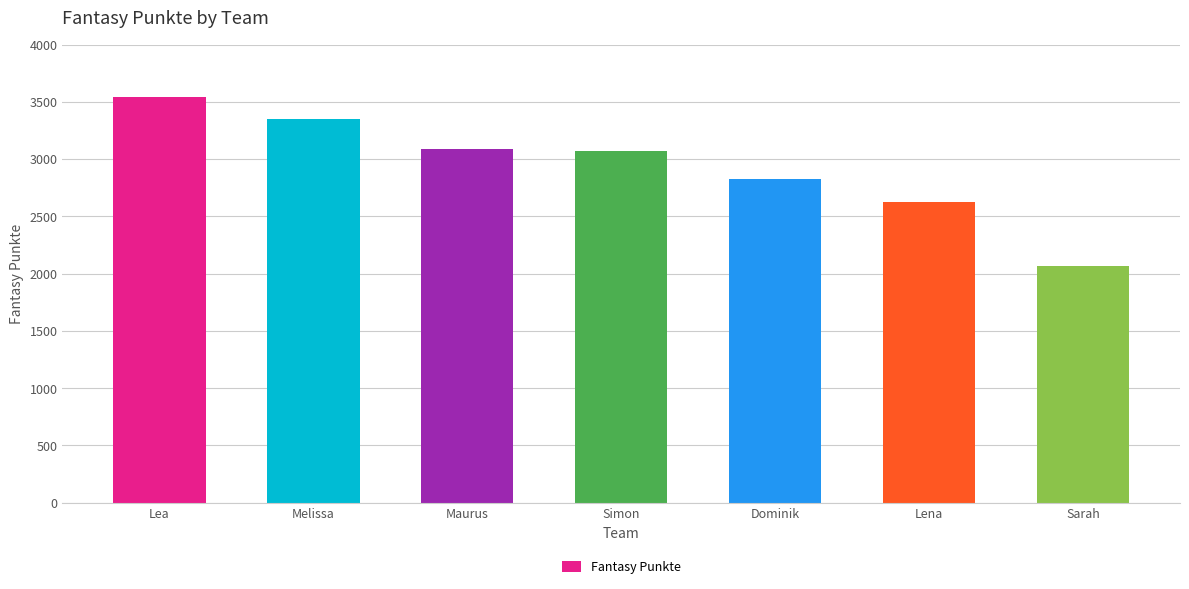

What value does the data have at Lea, to the nearest 100?

3500